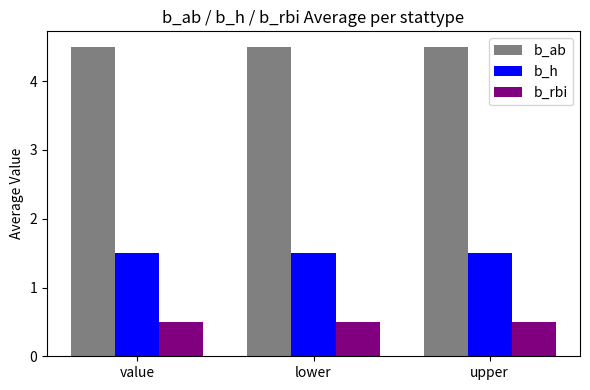

At upper, list the series in order from largest to smallest.

b_ab, b_h, b_rbi